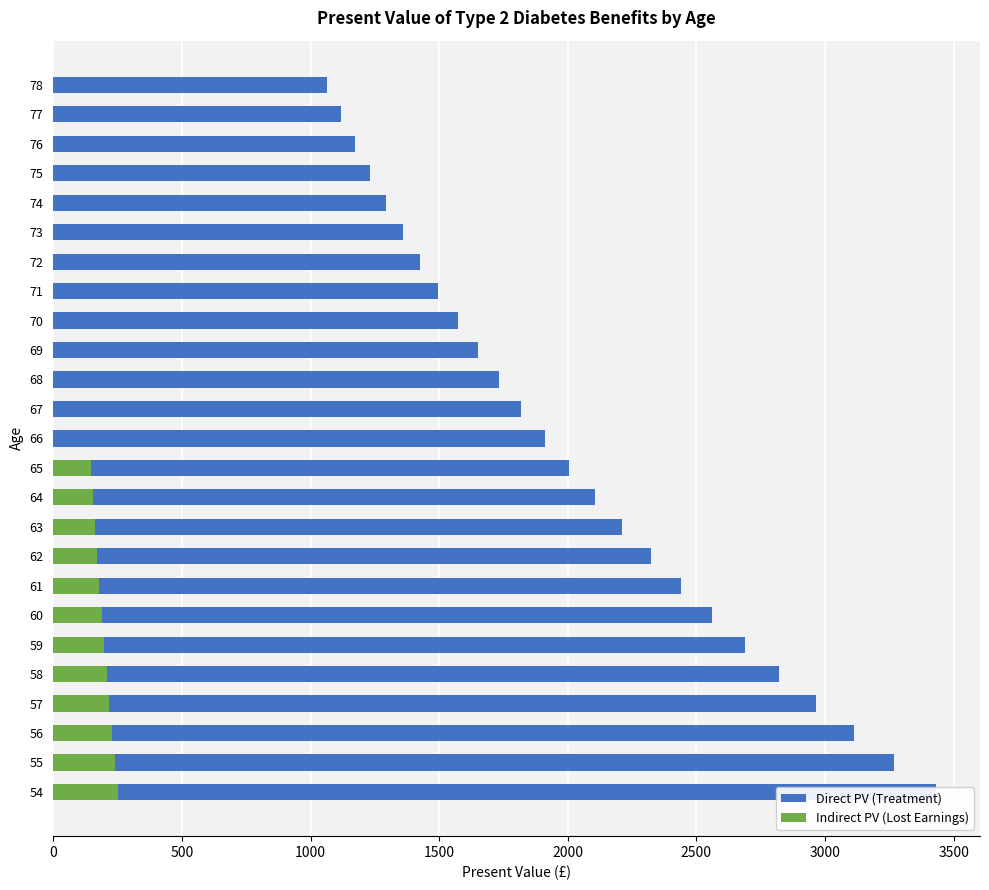

How many bars are there in total?

50